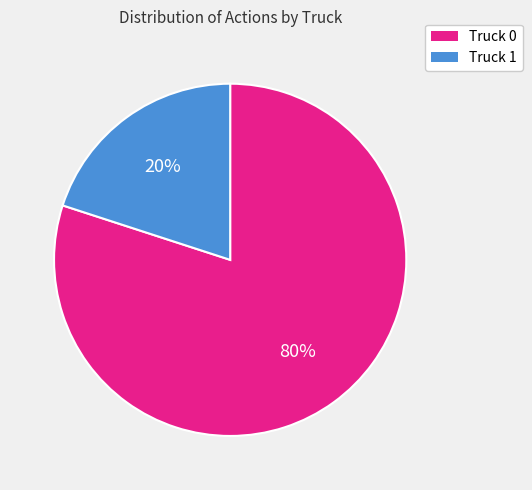

What is the majority slice?

Truck 0